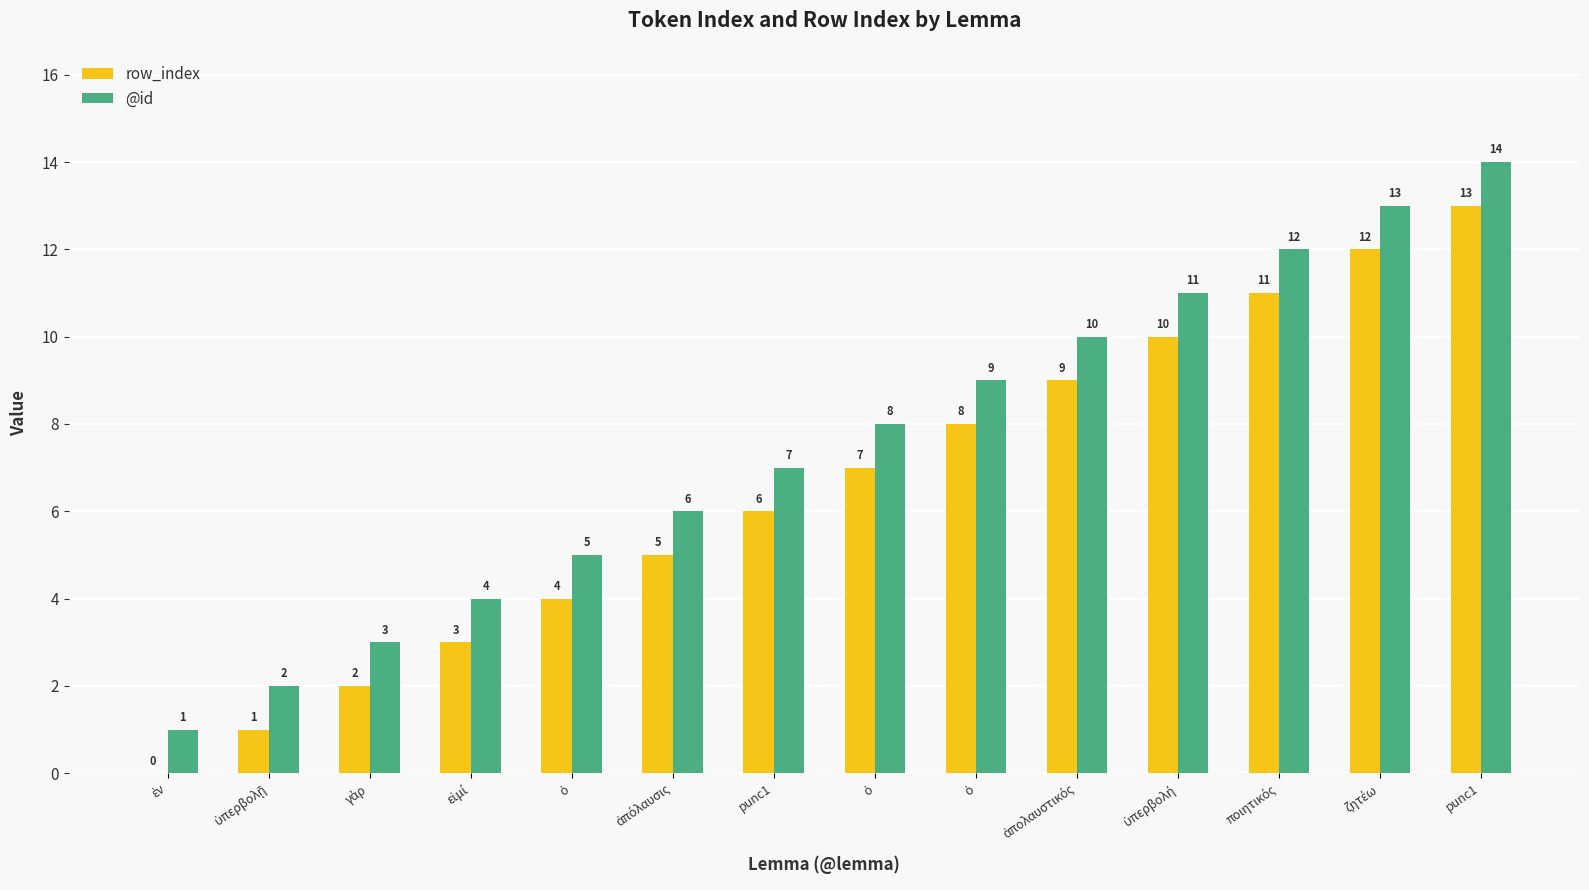

What is the approximate value of @id at ἀπόλαυσις?

6